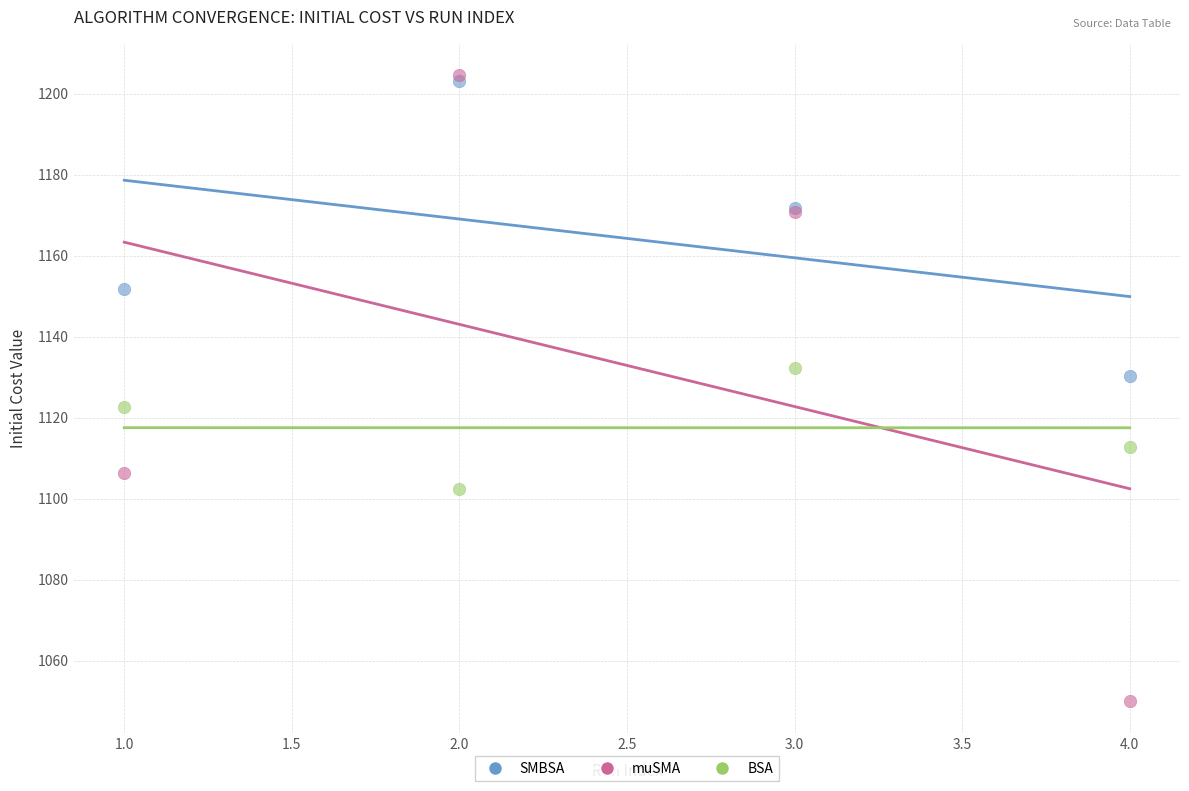

Which series has the widest spread of Y values?

muSMA